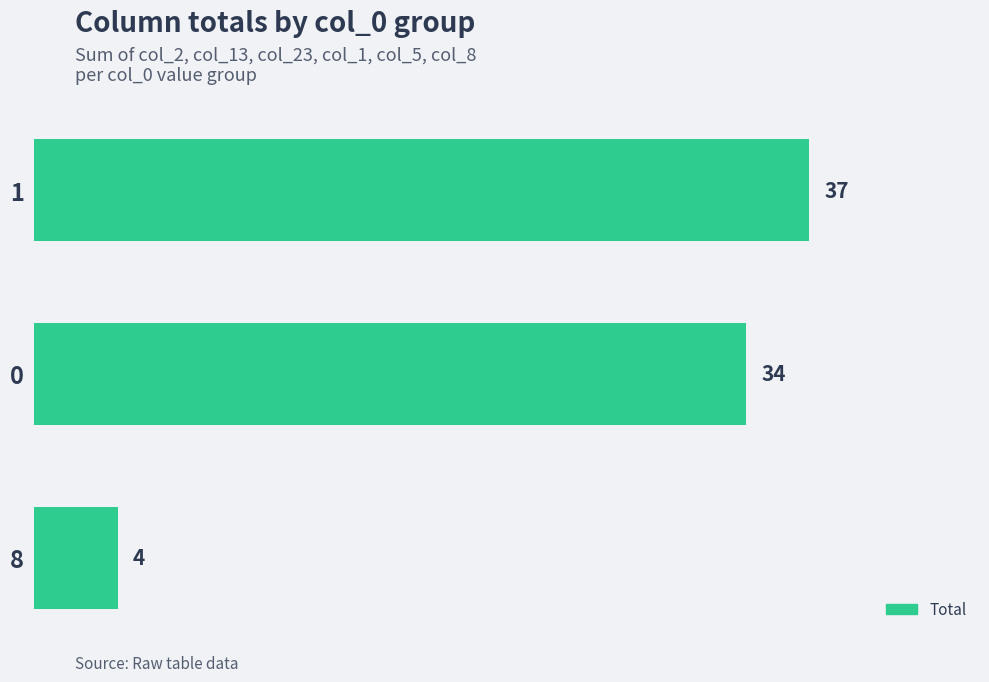

The chart shows a value of 12 at 1. True or false?

False